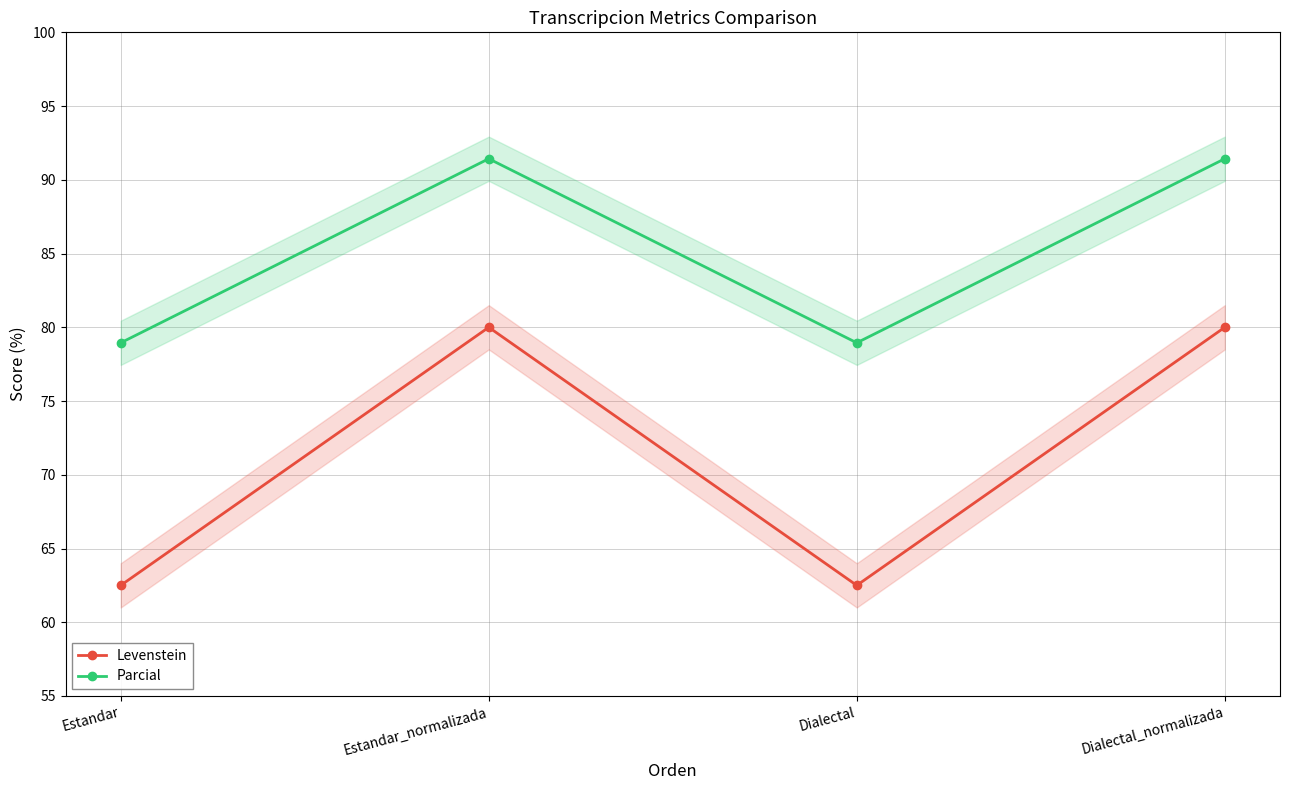

In Levenstein, how many points are lower than both neighbors (excluding endpoints)?

1